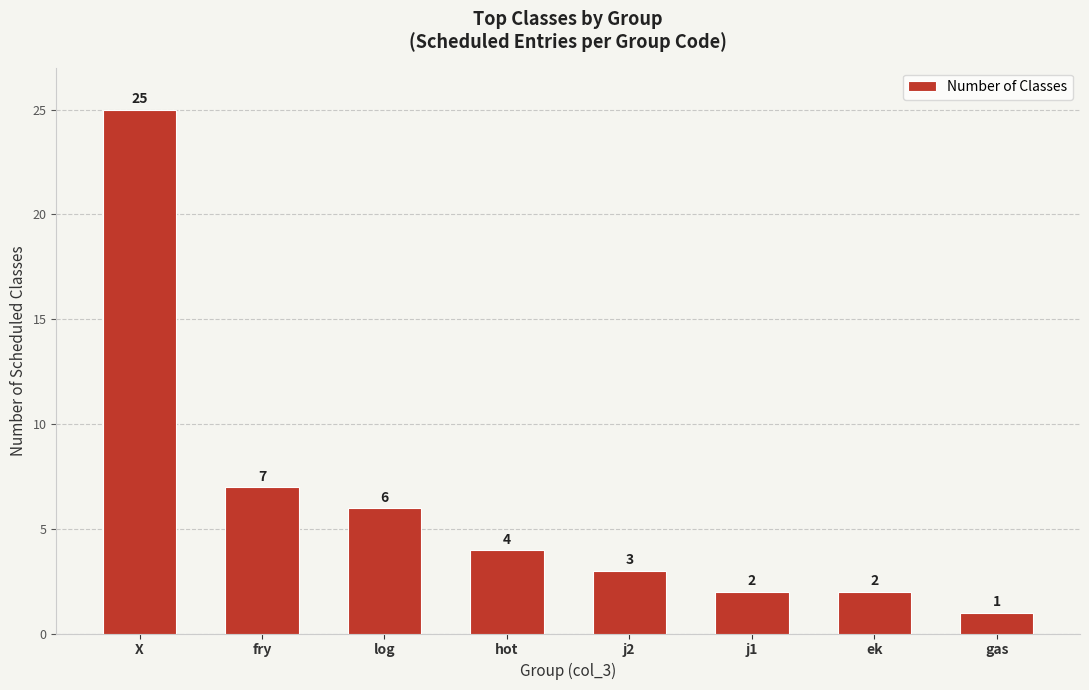

How many data points does each series have?

8